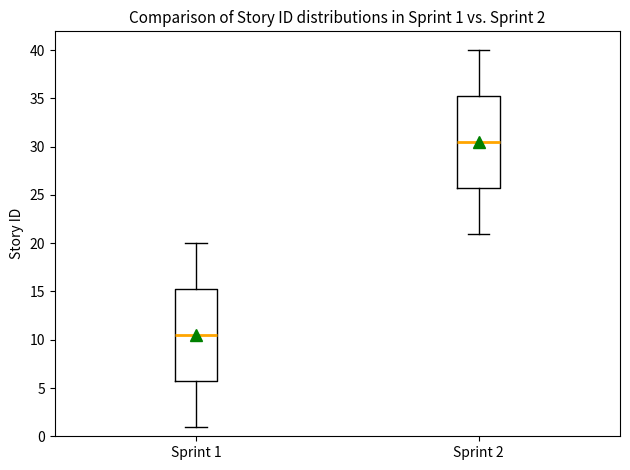

Which box has the lowest median line?

Sprint 1